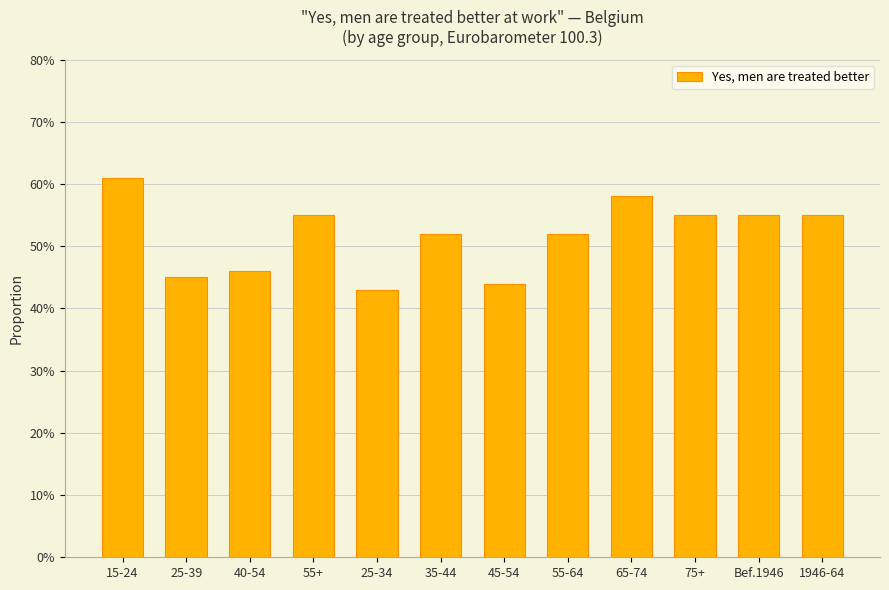

What is the label of the 7th bar from the left?

45-54